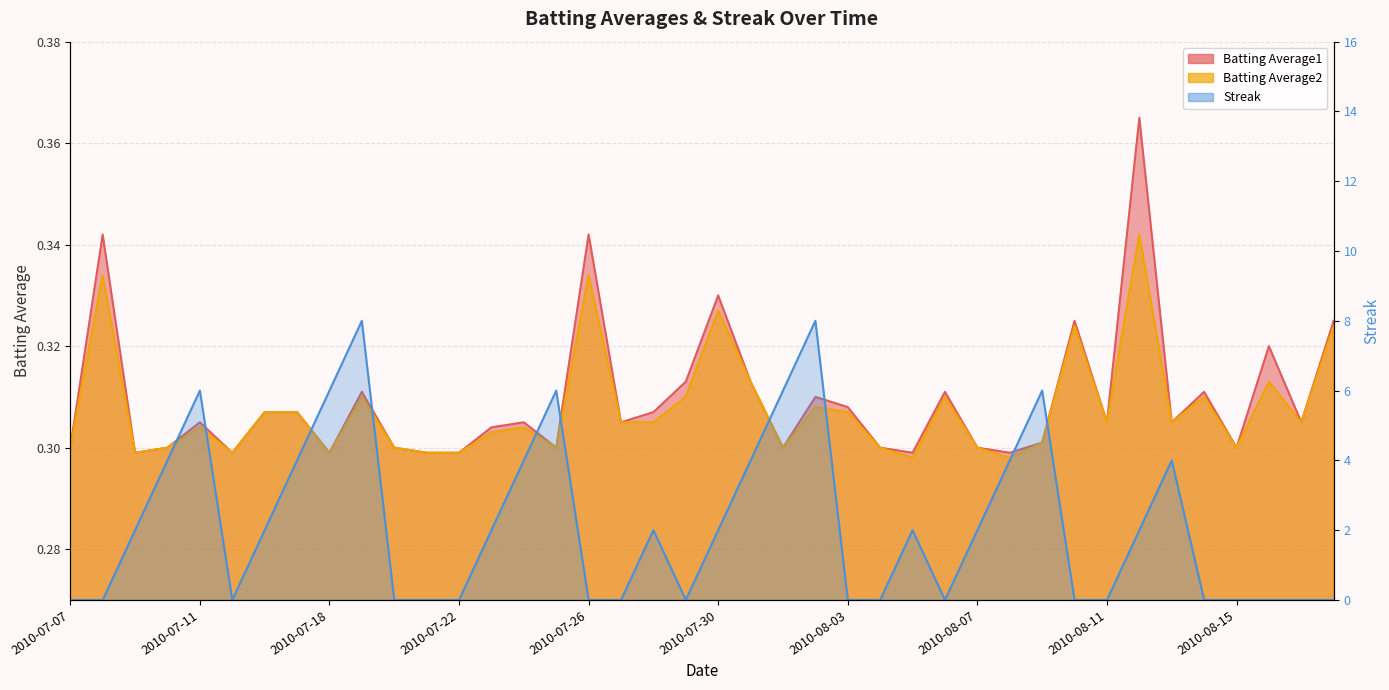

Which series has the largest range (max minus min)?

Streak